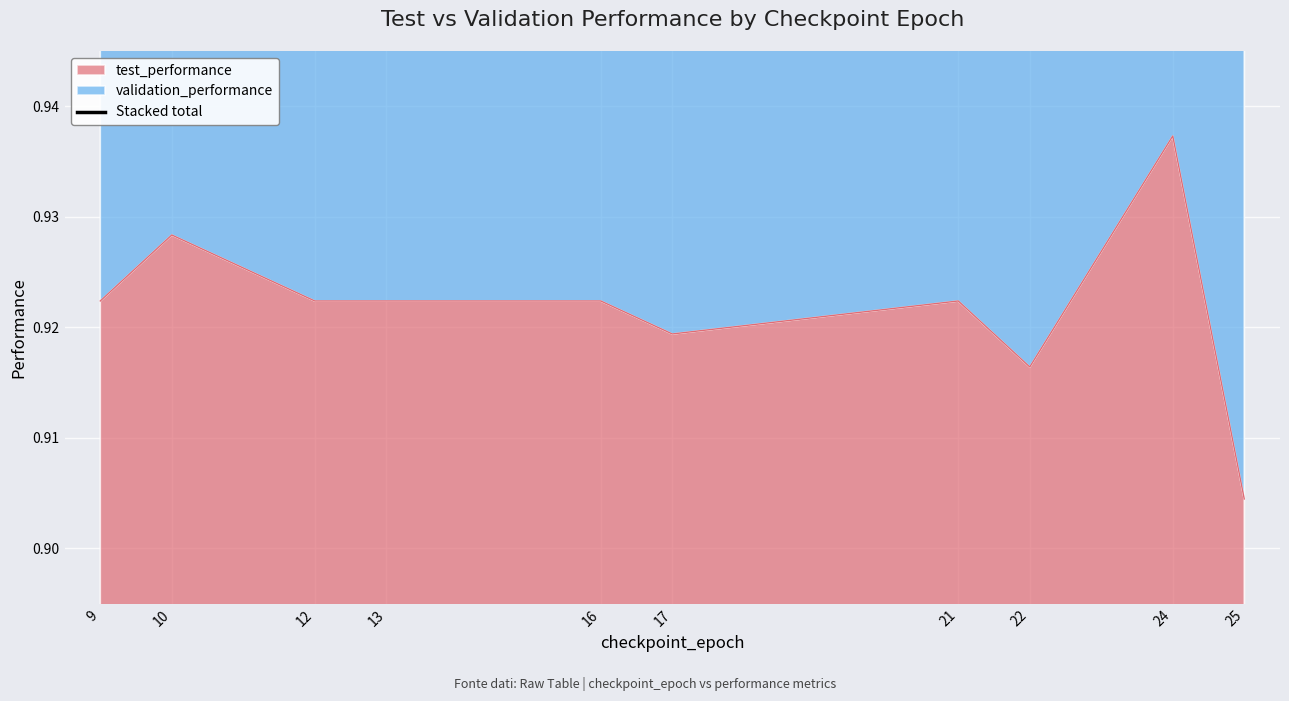

True or false: the data shows 1.8 at 16.

True